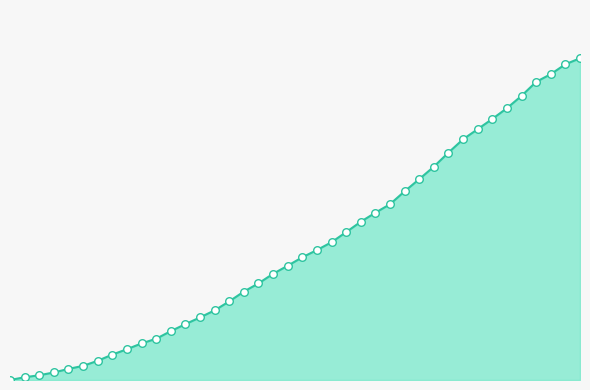

At how many categories does at least one series exceed 32?

10